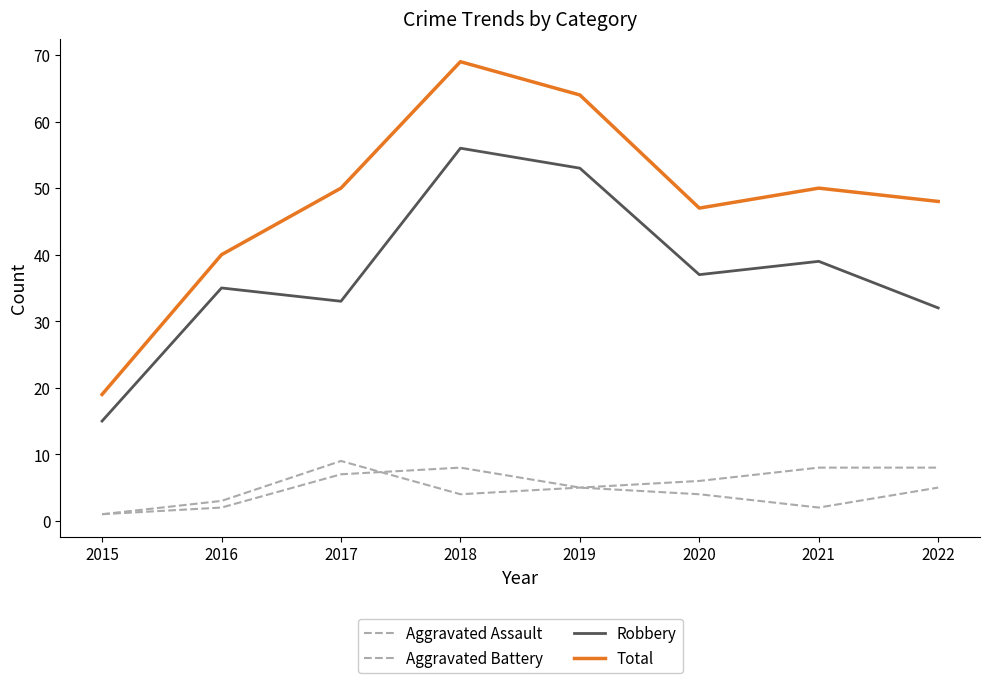

What is the difference between the maximum and minimum values in the Total series?

50